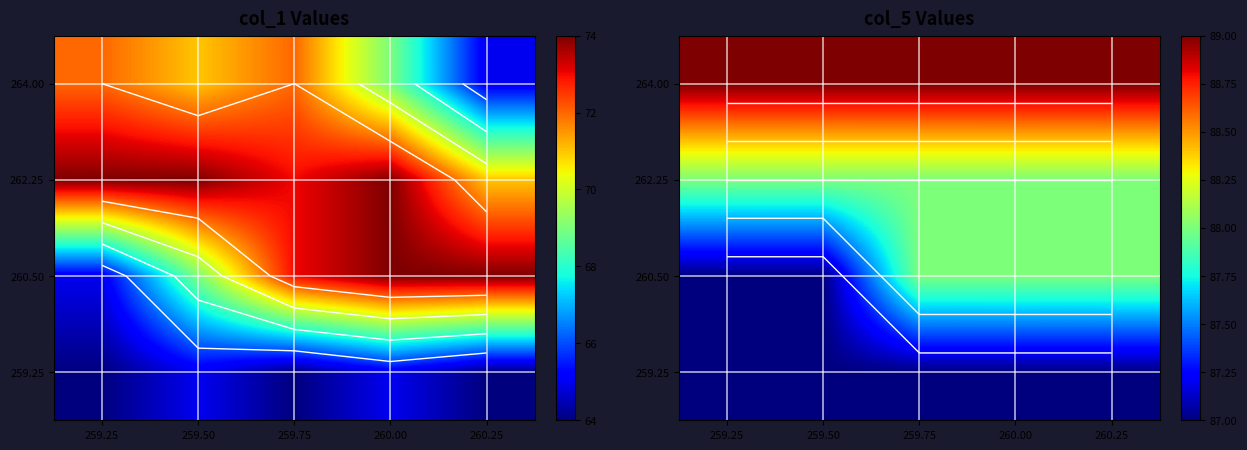

Which category has the lowest value across all series?

259.25